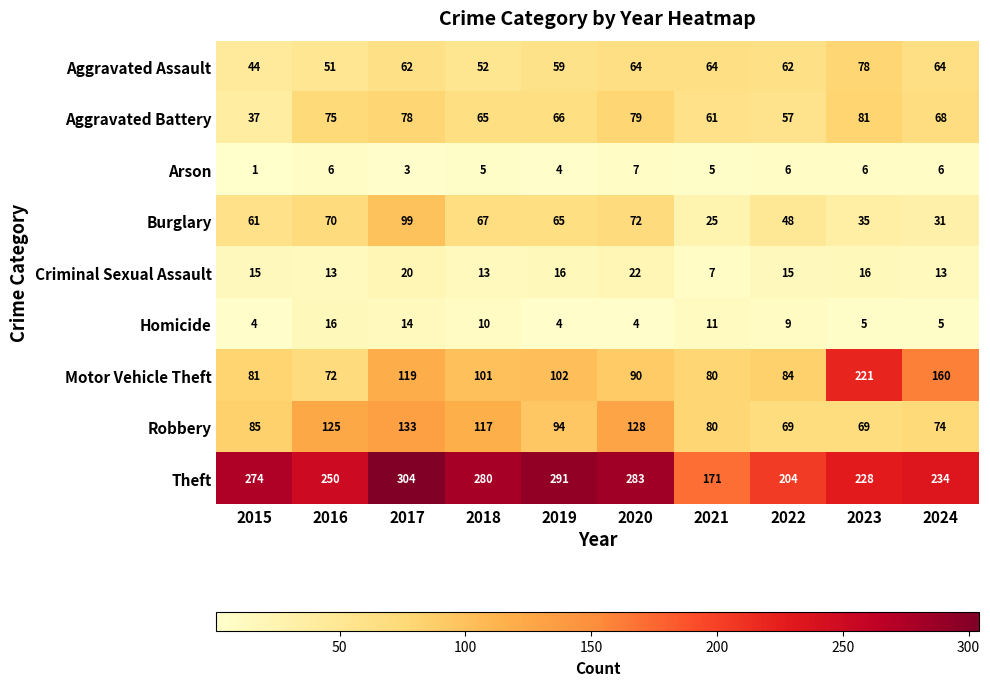

Count the number of categories in the chart.

10